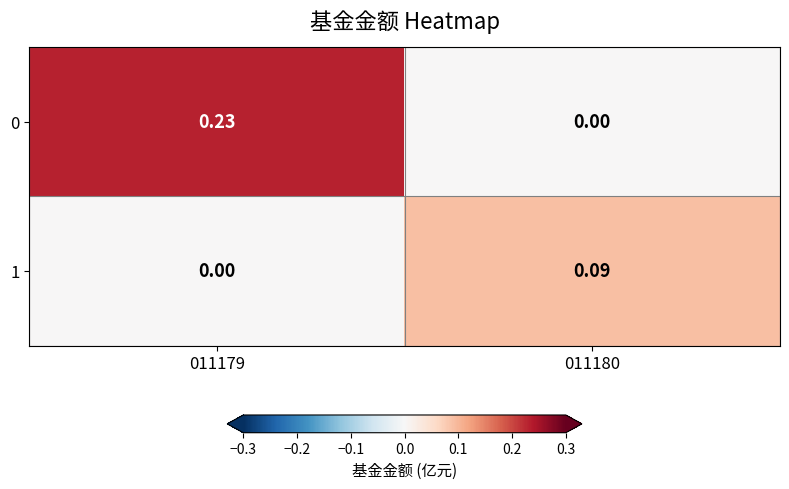

Which series has the largest range (max minus min)?

0